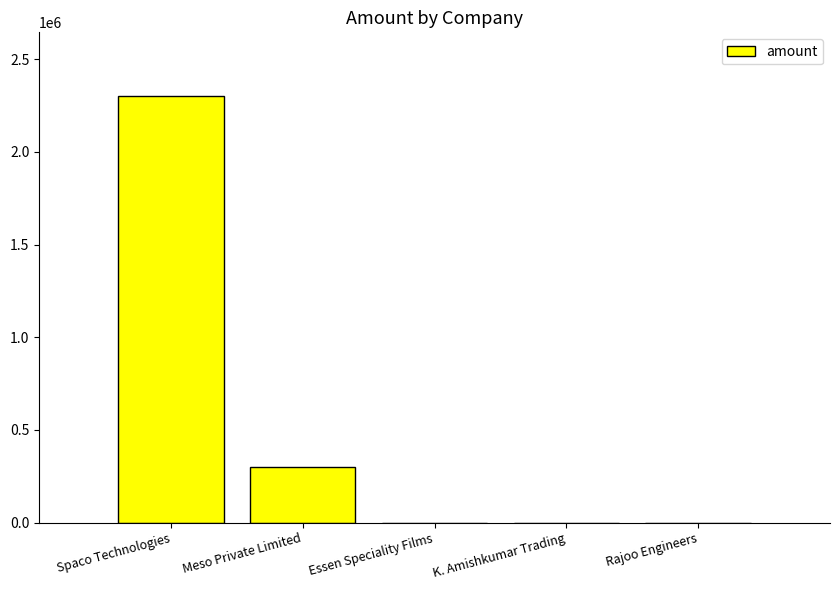

Reading left to right, extract all data points from this chart.

2300000	300000	0	0	0